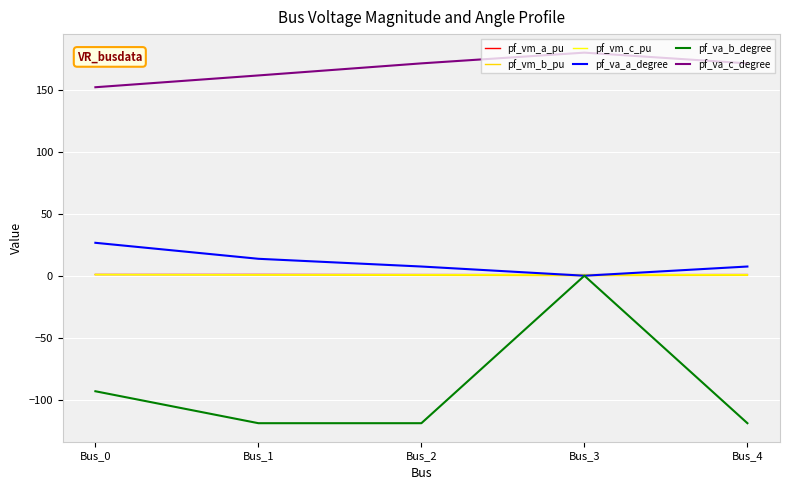

How many categories are shown in the chart?

5